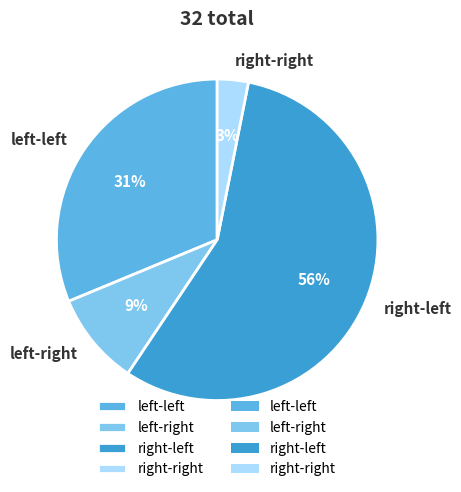

What is the majority slice?

right-left